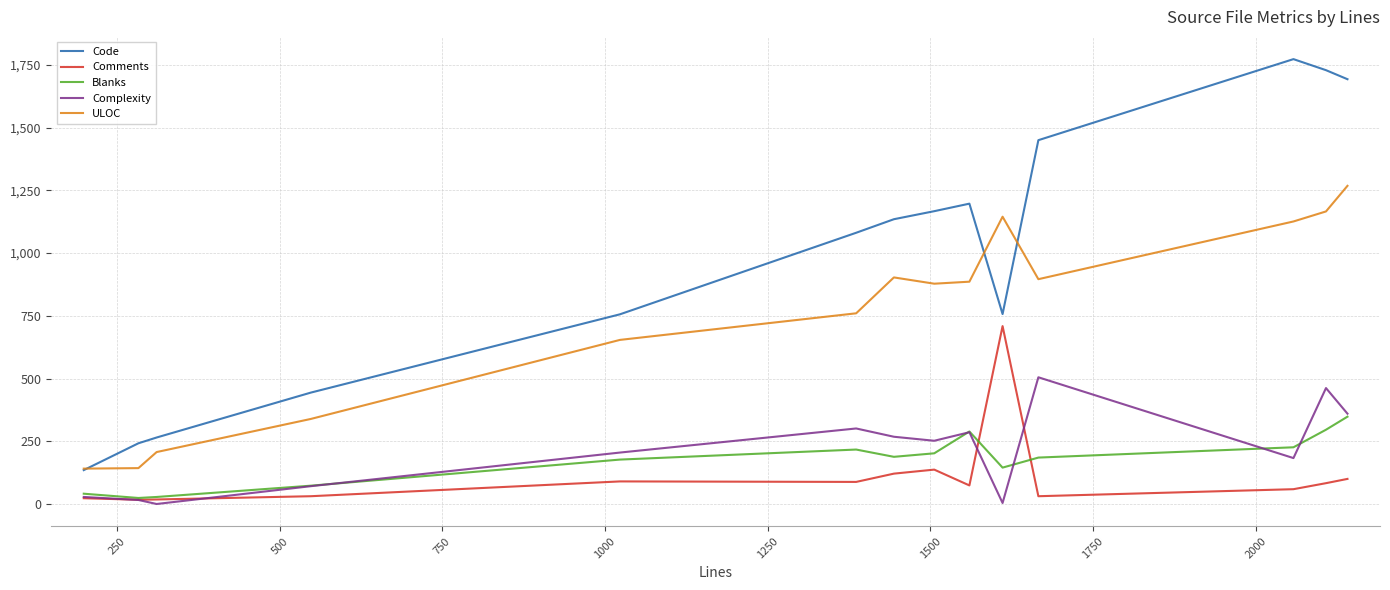

What is the maximum value shown in the chart?

1773